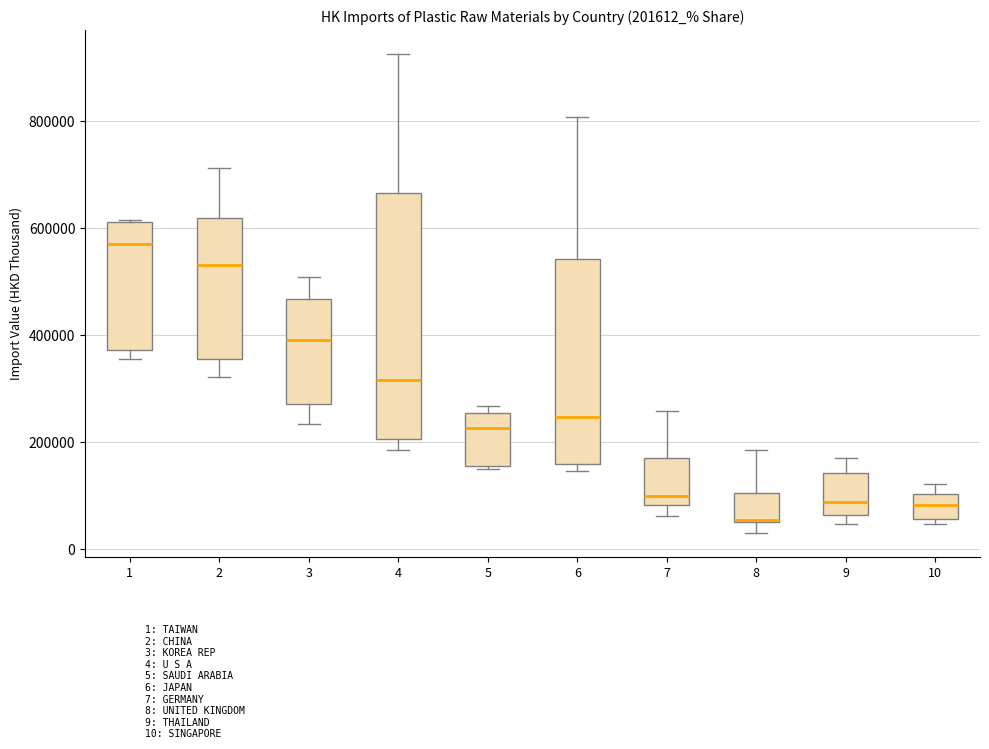

Comparing the boxes themselves (not the whiskers), which one is the tallest?

4